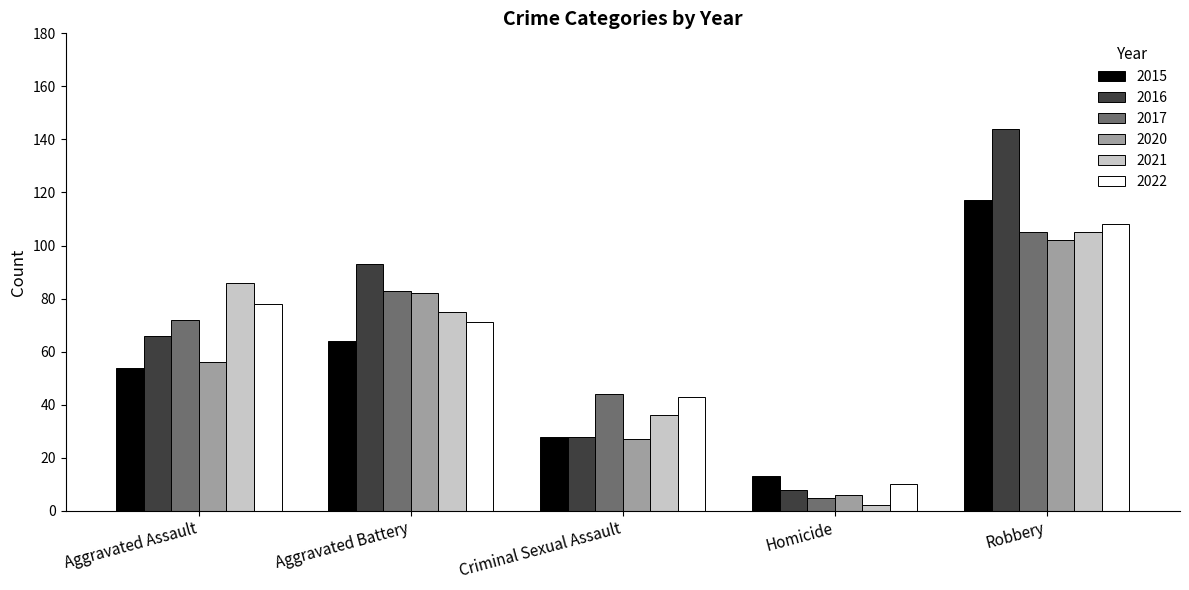

Reading left to right, list all the values displayed in this chart.

2015: Aggravated Assault=54	Aggravated Battery=64	Criminal Sexual Assault=28	Homicide=13	Robbery=117
2016: Aggravated Assault=66	Aggravated Battery=93	Criminal Sexual Assault=28	Homicide=8	Robbery=144
2017: Aggravated Assault=72	Aggravated Battery=83	Criminal Sexual Assault=44	Homicide=5	Robbery=105
2020: Aggravated Assault=56	Aggravated Battery=82	Criminal Sexual Assault=27	Homicide=6	Robbery=102
2021: Aggravated Assault=86	Aggravated Battery=75	Criminal Sexual Assault=36	Homicide=2	Robbery=105
2022: Aggravated Assault=78	Aggravated Battery=71	Criminal Sexual Assault=43	Homicide=10	Robbery=108